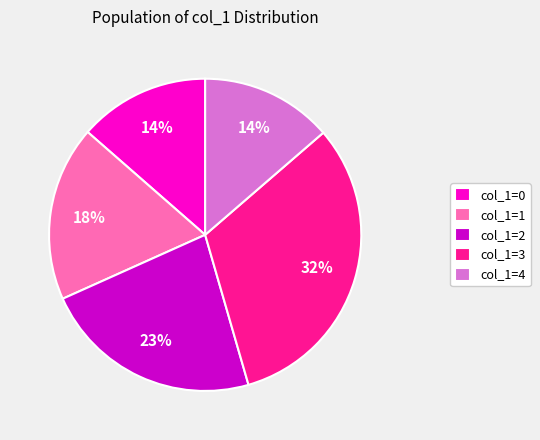

To the nearest percent, what is the average slice percentage?

20%